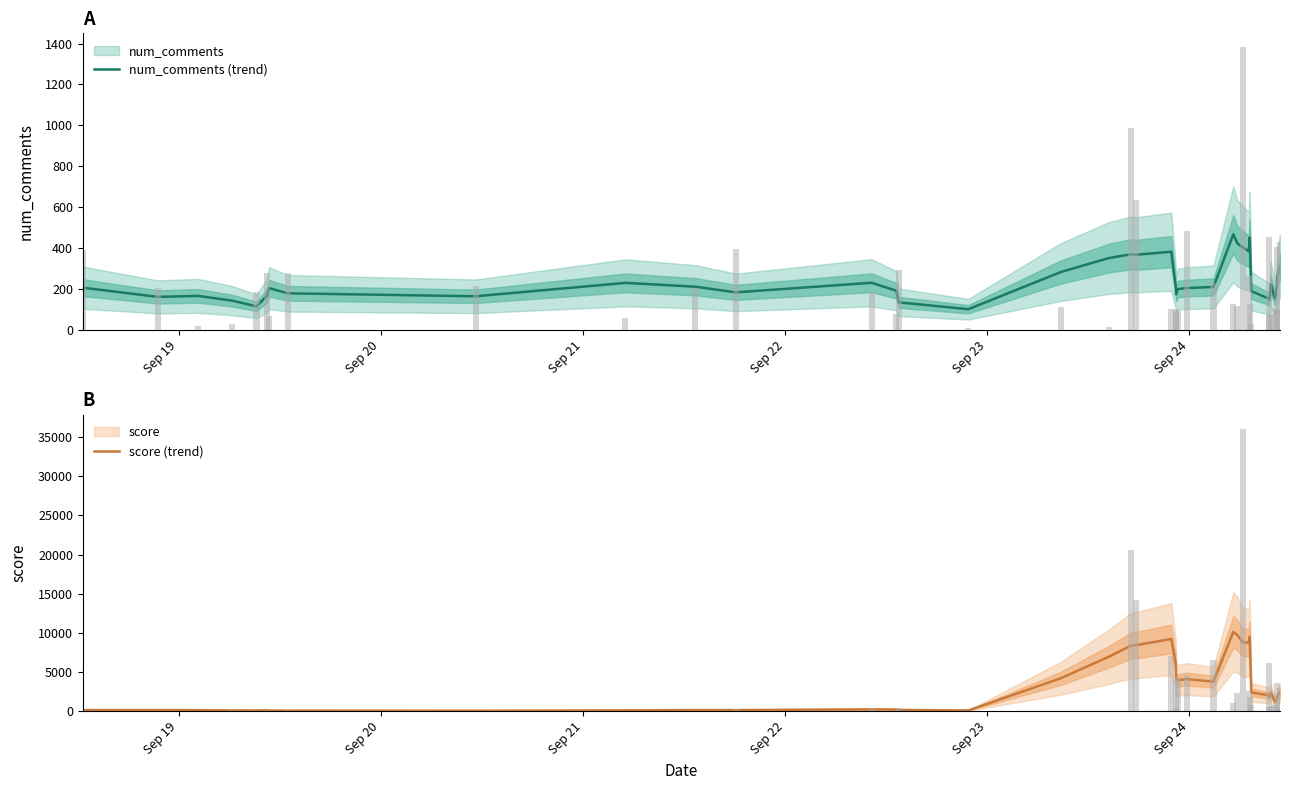

What is the greatest value displayed?

10113.2